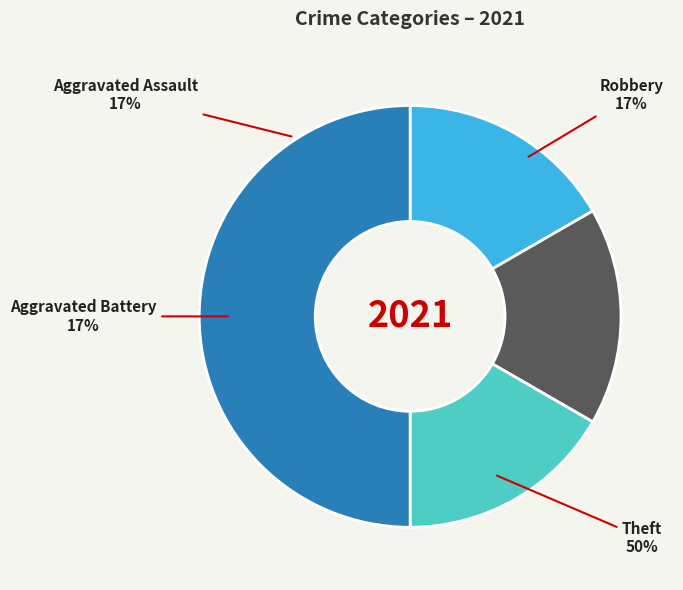

Between Aggravated Battery and Robbery, which is larger?

Aggravated Battery